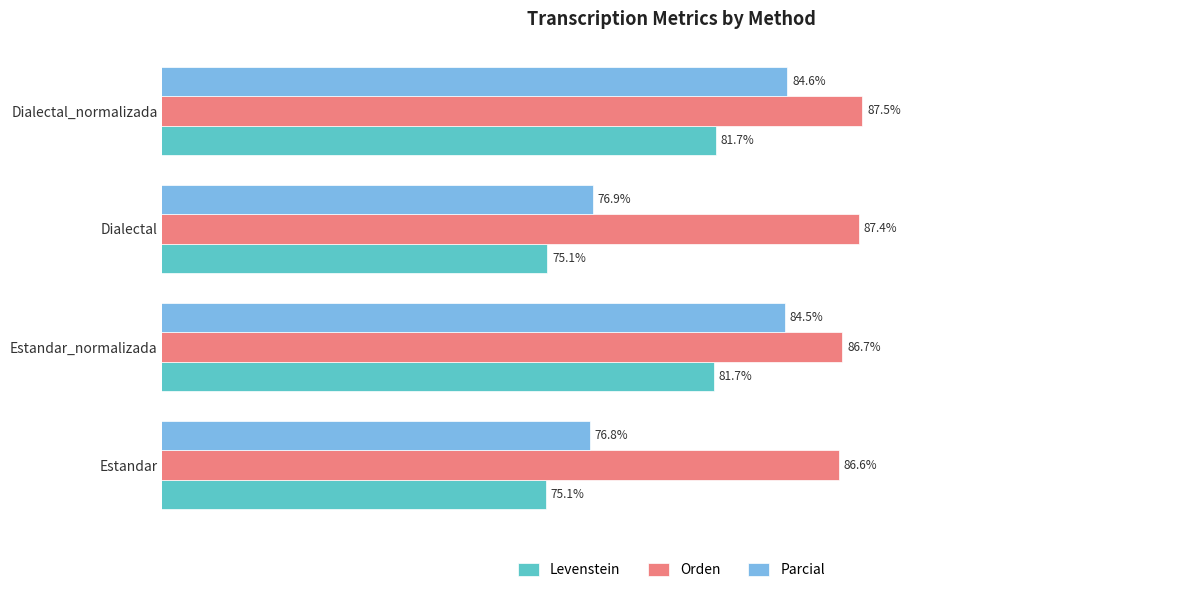

Between Estandar and Dialectal_normalizada, which series saw the biggest shift?

Parcial